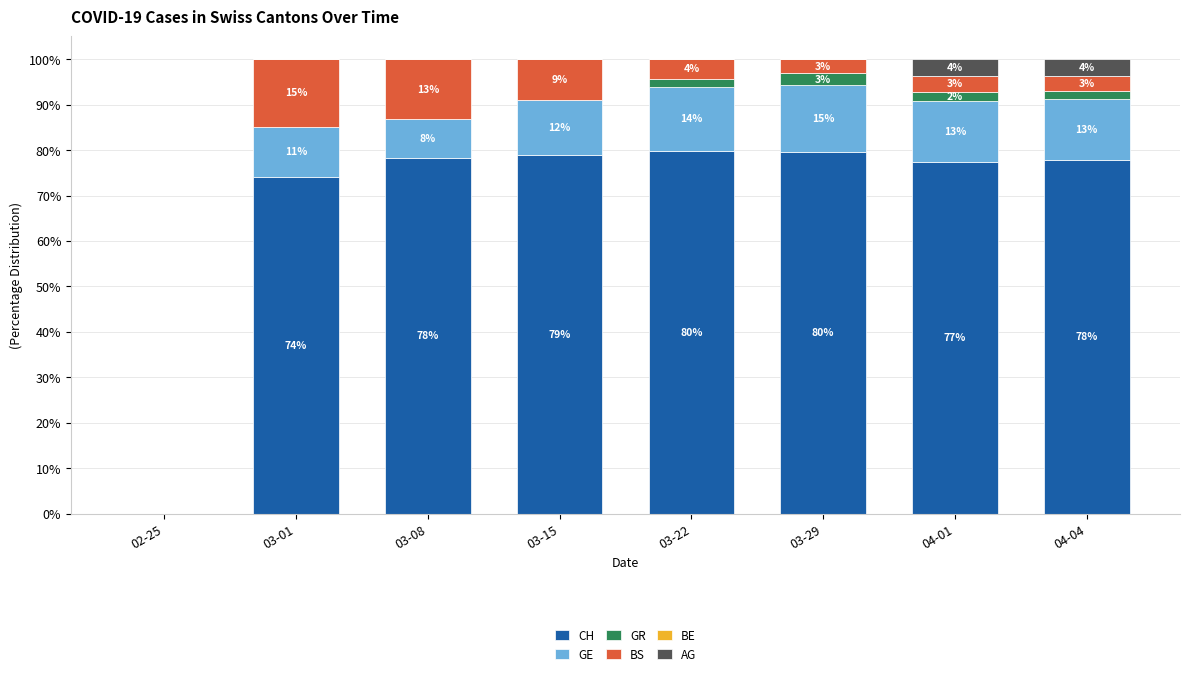

What is the label of the 2nd bar from the left?

03-01